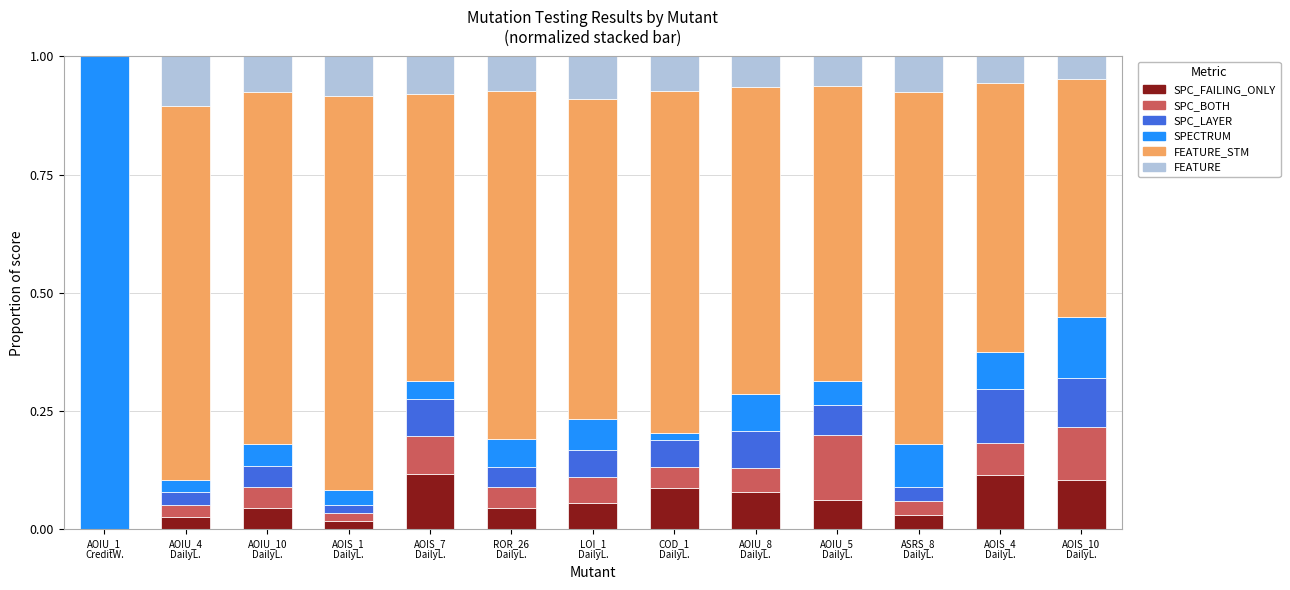

What is the label of the 13th bar from the left?

AOIS_10
DailyL.